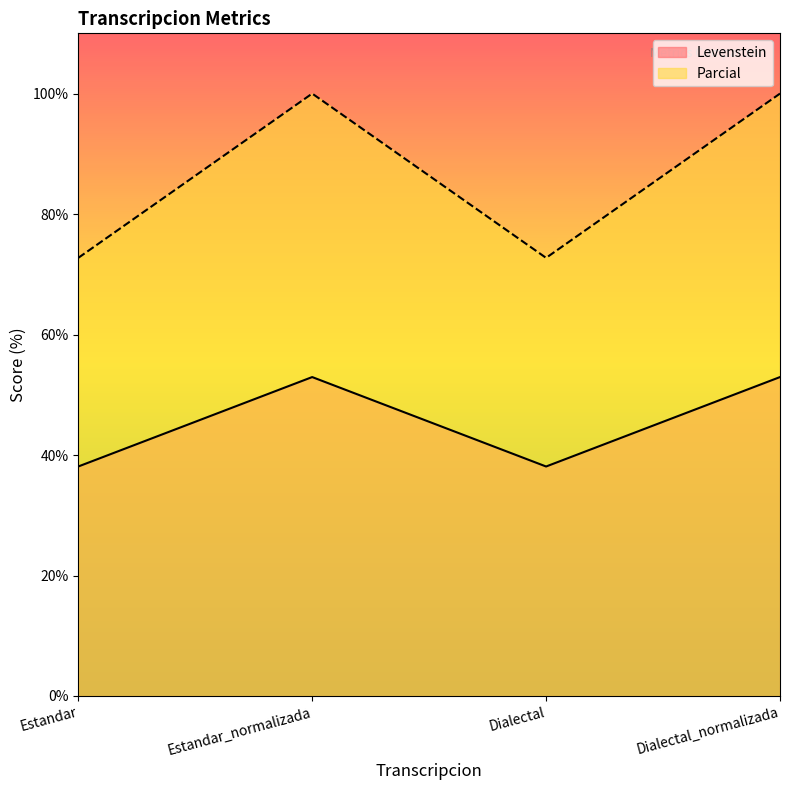

True or false: Parcial and Levenstein intersect in this chart.

False